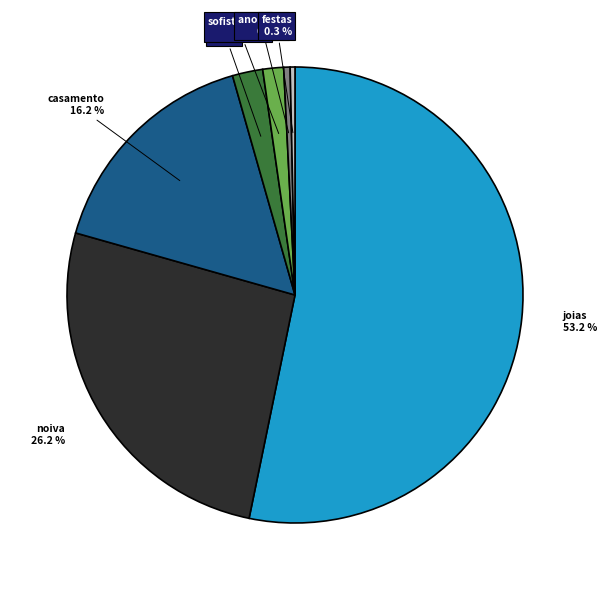

Is the sum of flores and sofisticação greater than half?

No